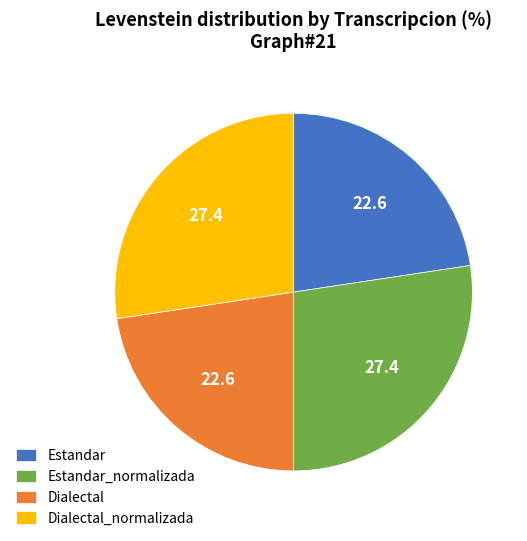

Is there a majority slice in this chart?

No